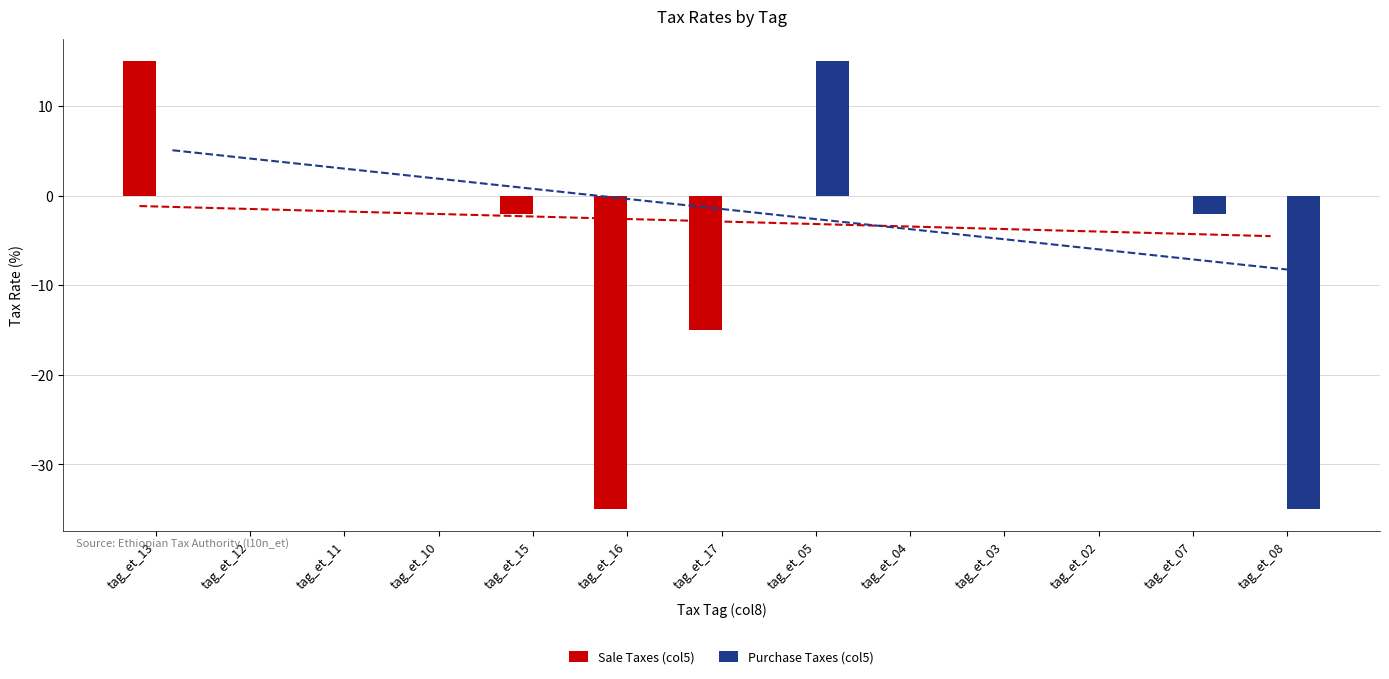

What is the average value of the Purchase Taxes (col5) series?

-2